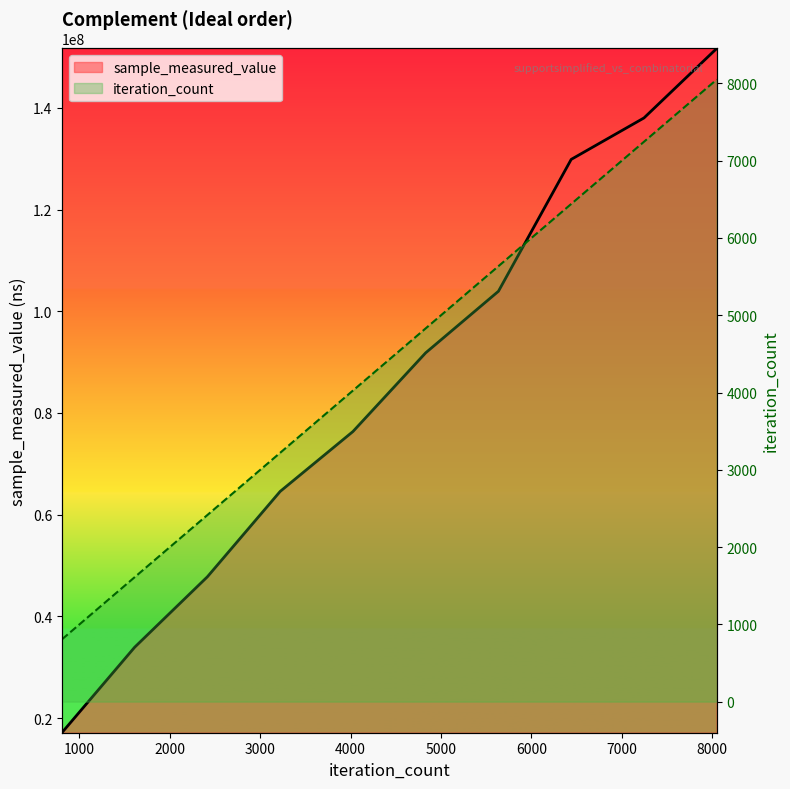

At how many categories does at least one series exceed 121613503?

3